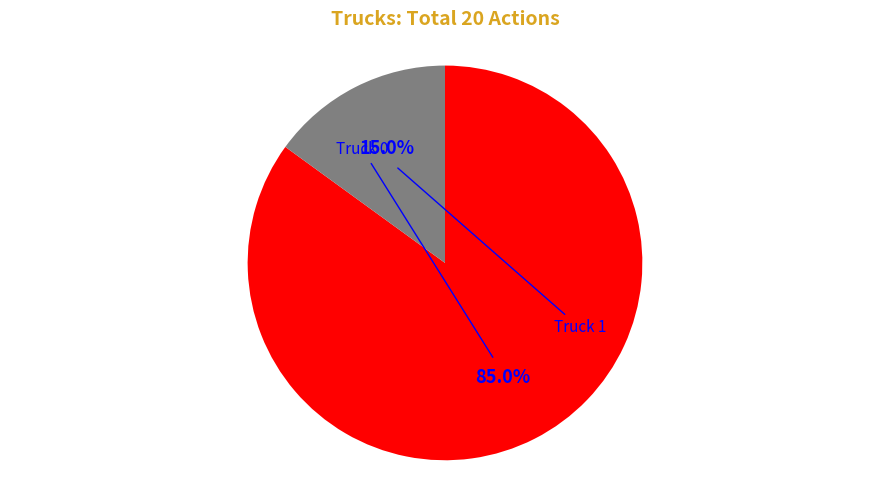

To the nearest percent, what is the difference between the largest and smallest slice percentages?

70%